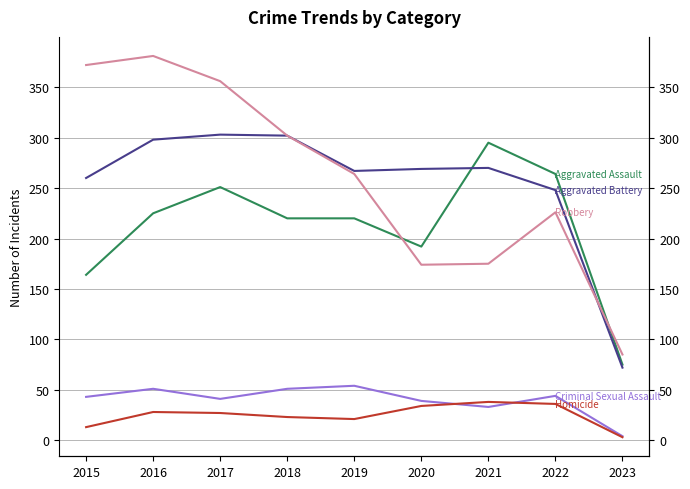

The value of Homicide at 2023 is 3. True or false?

True